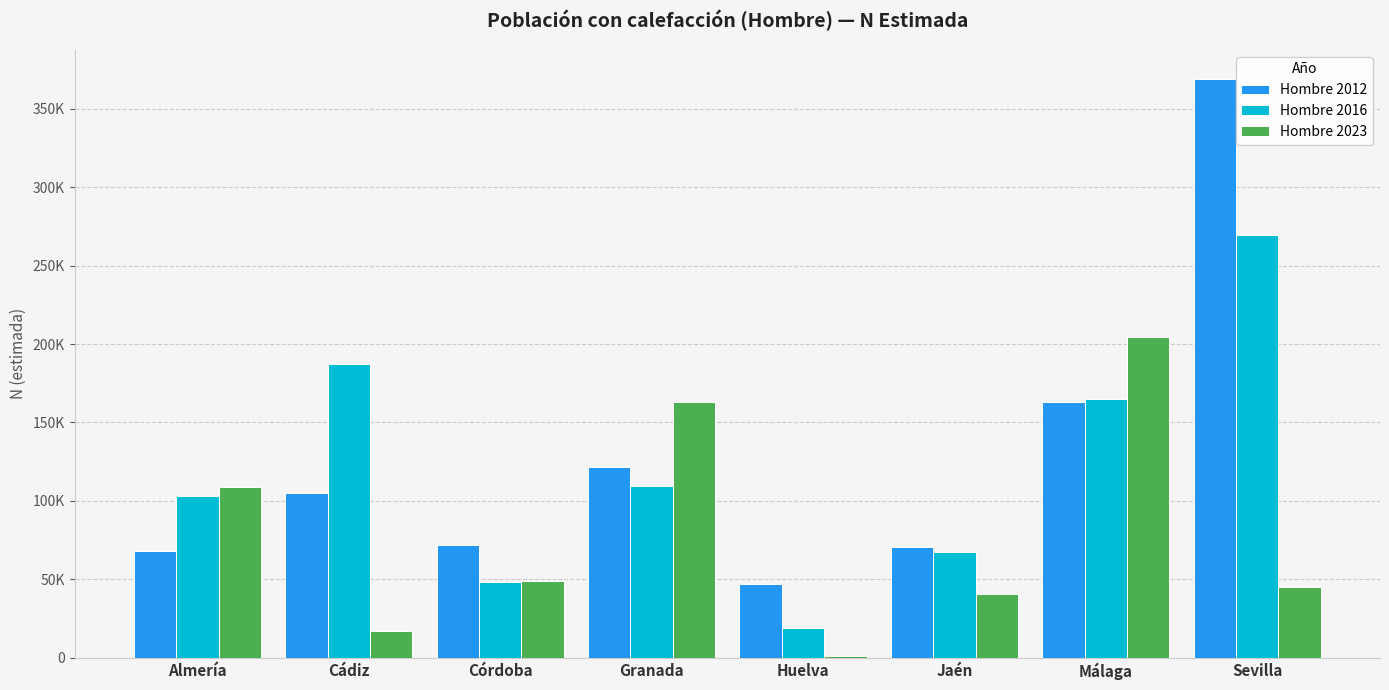

List the labels in order of Hombre 2023 value, largest first.

Málaga, Granada, Almería, Córdoba, Sevilla, Jaén, Cádiz, Huelva